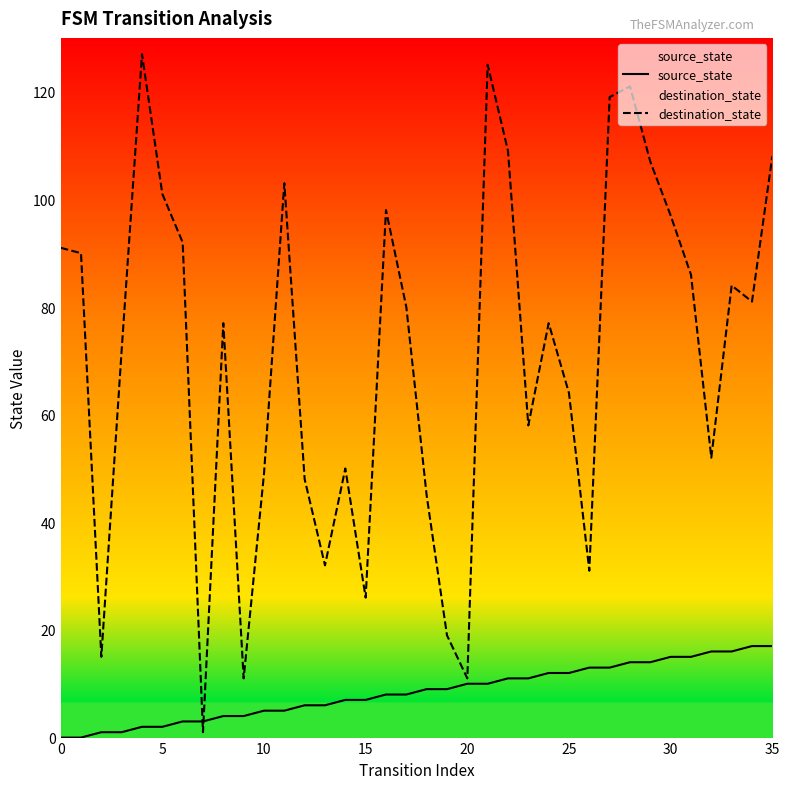

At which category is the sum across all series the highest?

21